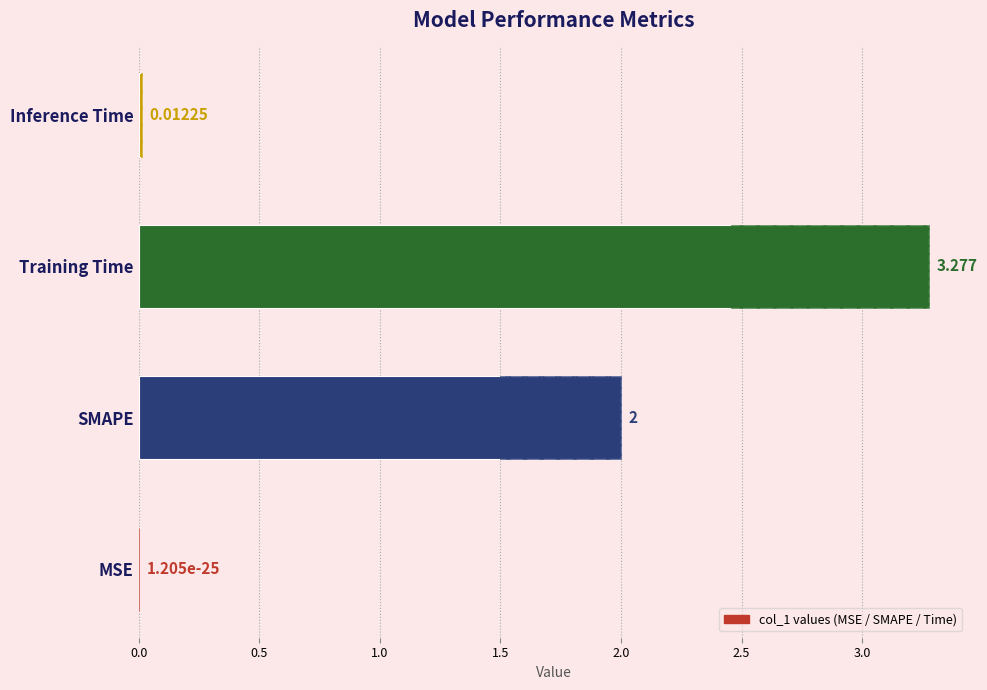

Where does the data first go above 2?

Training Time